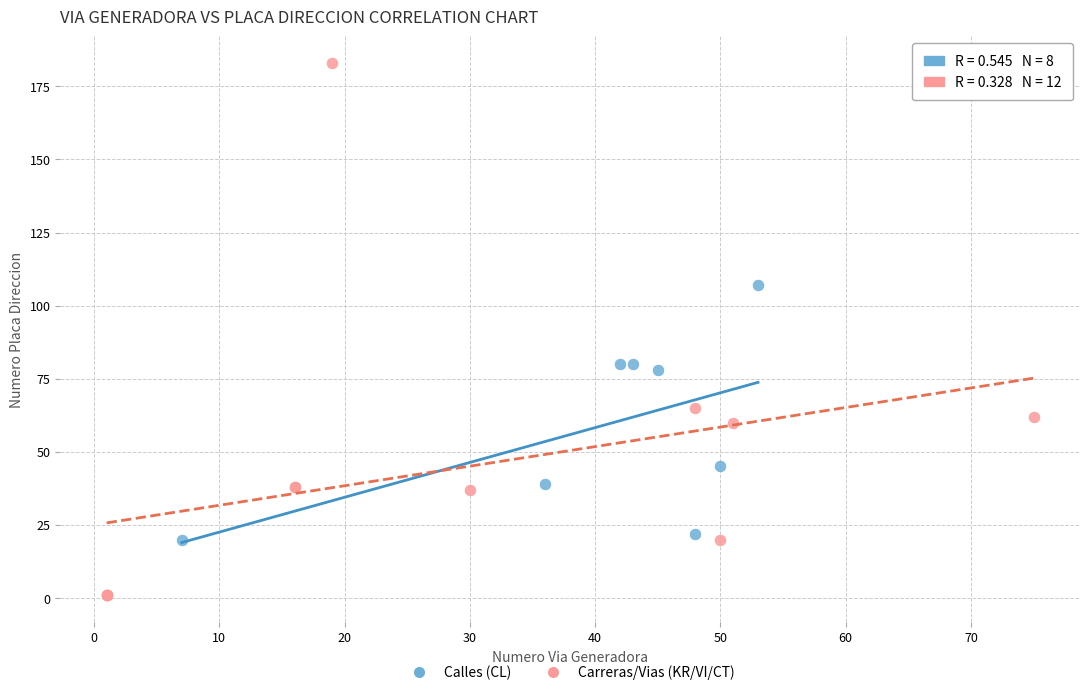

What are all the series names shown in the legend?

Calles (CL), Carreras/Vias (KR/VI/CT)